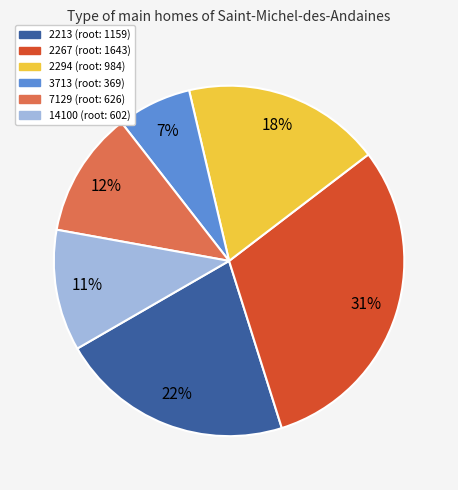

Is there a majority slice in this chart?

No